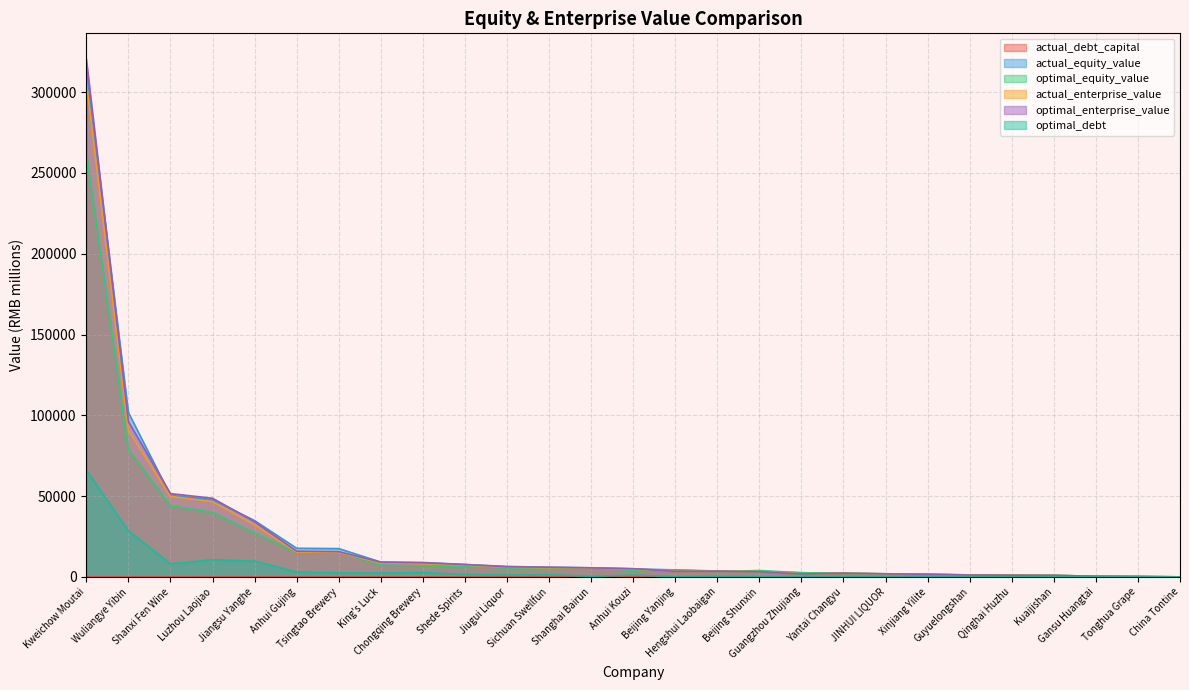

In actual_enterprise_value, how many points are lower than both neighbors (excluding endpoints)?

2